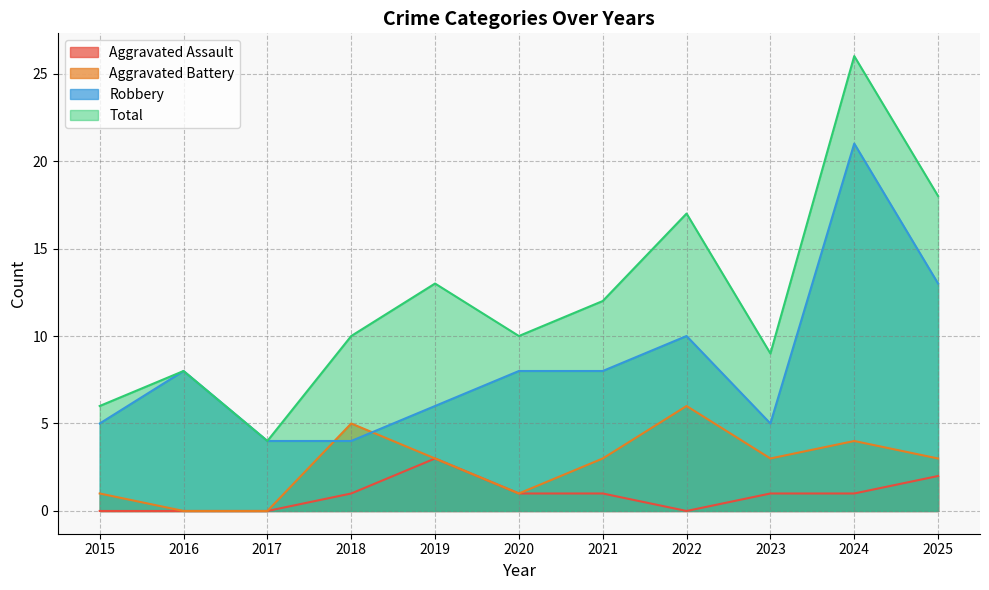

Reading left to right, list all the values displayed in this chart.

Aggravated Assault: 0	0	0	1	3	1	1	0	1	1	2
Aggravated Battery: 1	0	0	5	3	1	3	6	3	4	3
Robbery: 5	8	4	4	6	8	8	10	5	21	13
Total: 6	8	4	10	13	10	12	17	9	26	18